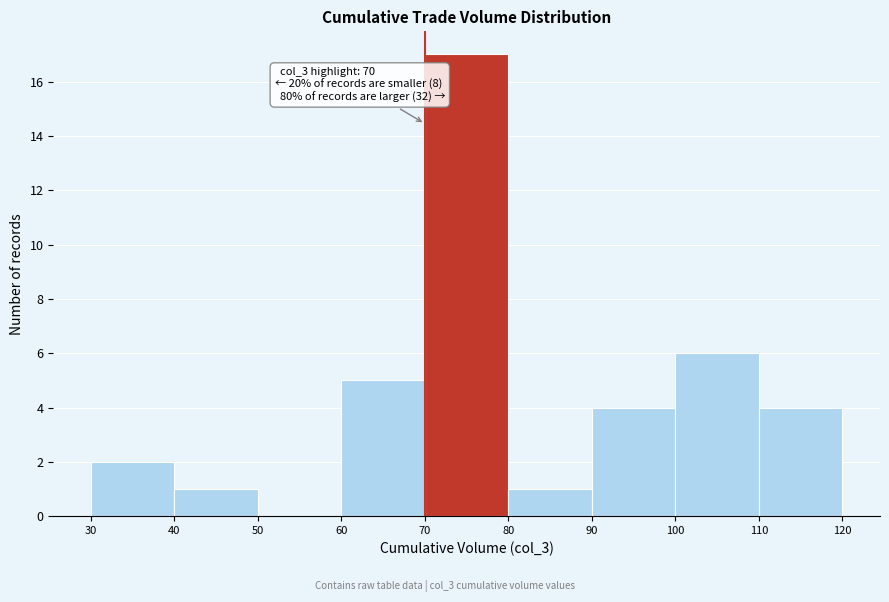

Which range on the x-axis has the tallest bar?

70 to 80